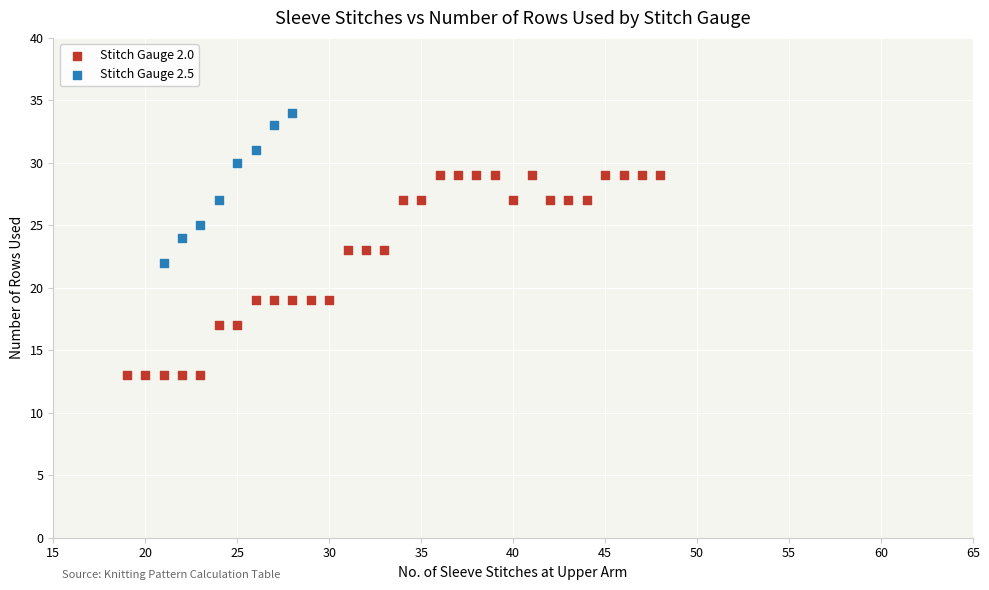

Which series contains the lowest Y value?

Stitch Gauge 2.0